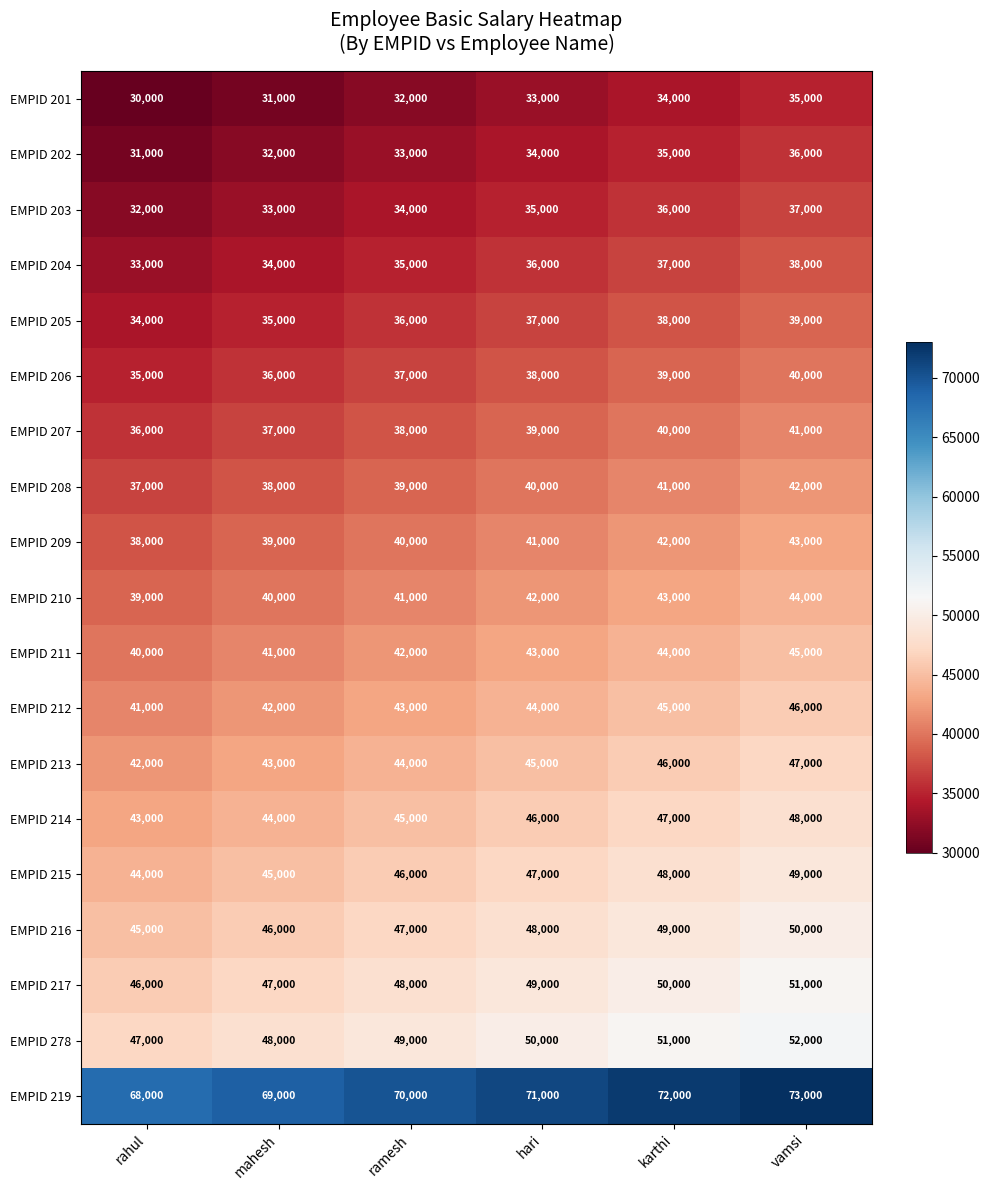

What value does the EMPID 209 series have at rahul, to the nearest 100?

38000